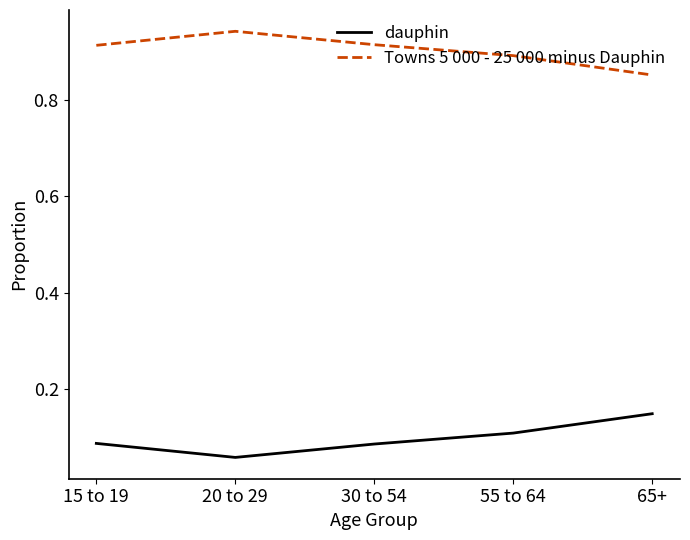

What position from the right is 15 to 19?

5